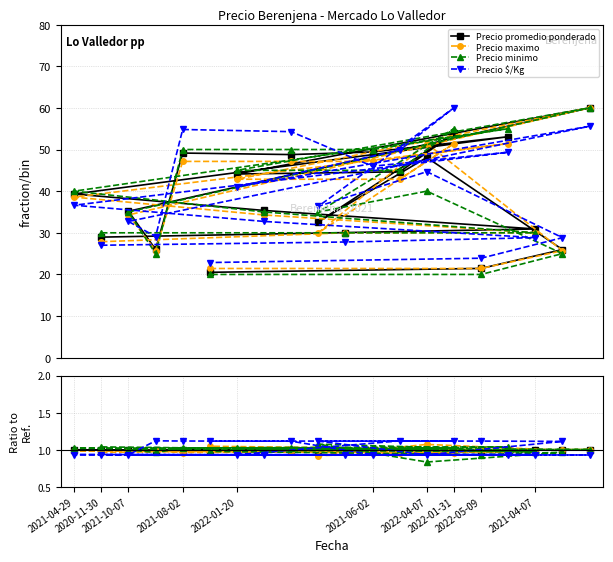

Reading left to right, transcribe all the data shown in this chart.

Precio promedio ponderado: 1.0	1.0	1.0	1.0	1.0	1.0	1.0	1.0	1.0	1.0	1.0	1.0	1.0	1.0	1.0	1.0	1.0	1.0	1.0	1.0
Precio maximo: 1.0	1.0	1.0	1.0	1.0	1.0	1.0	1.0	1.0	1.0	1.0	1.0	1.0	1.0	1.0	0.9	1.1	1.0	1.0	1.0
Precio minimo: 1.0	1.0	1.0	1.0	1.0	1.0	1.0	1.0	1.0	1.0	1.0	1.0	1.0	1.0	1.0	1.1	0.8	1.0	0.9	1.0
Precio $/Kg: 0.9	0.9	0.9	0.9	0.9	0.9	0.9	1.1	1.1	1.1	0.9	0.9	0.9	1.1	1.1	1.1	0.9	1.1	1.1	1.1